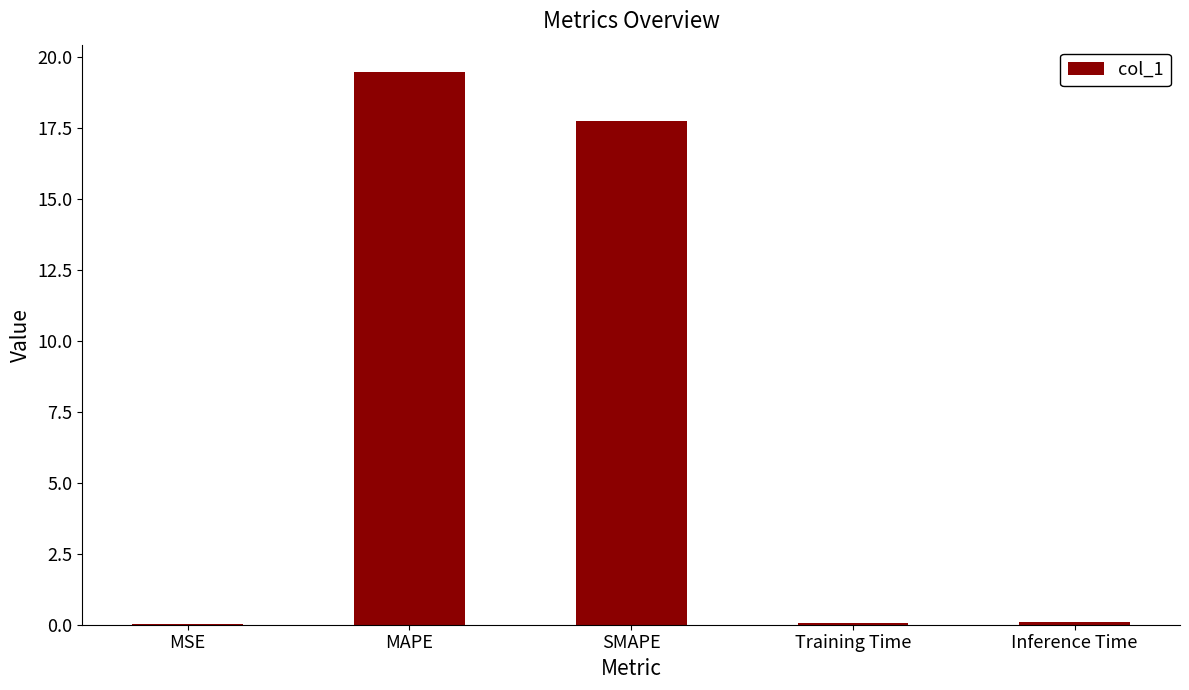

What is the sum of all values?

37.3